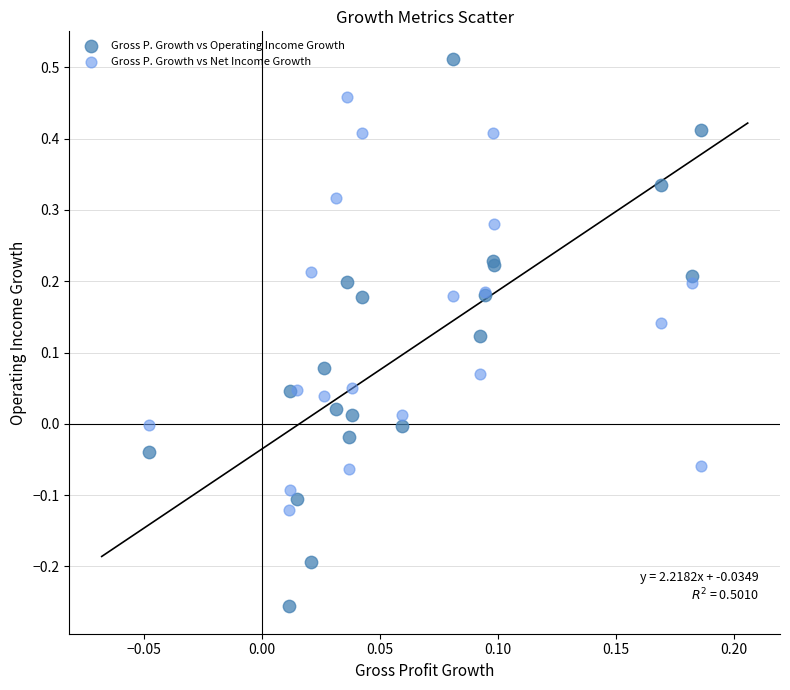

What are all the series names shown in the legend?

Gross P. Growth vs Operating Income Growth, Gross P. Growth vs Net Income Growth